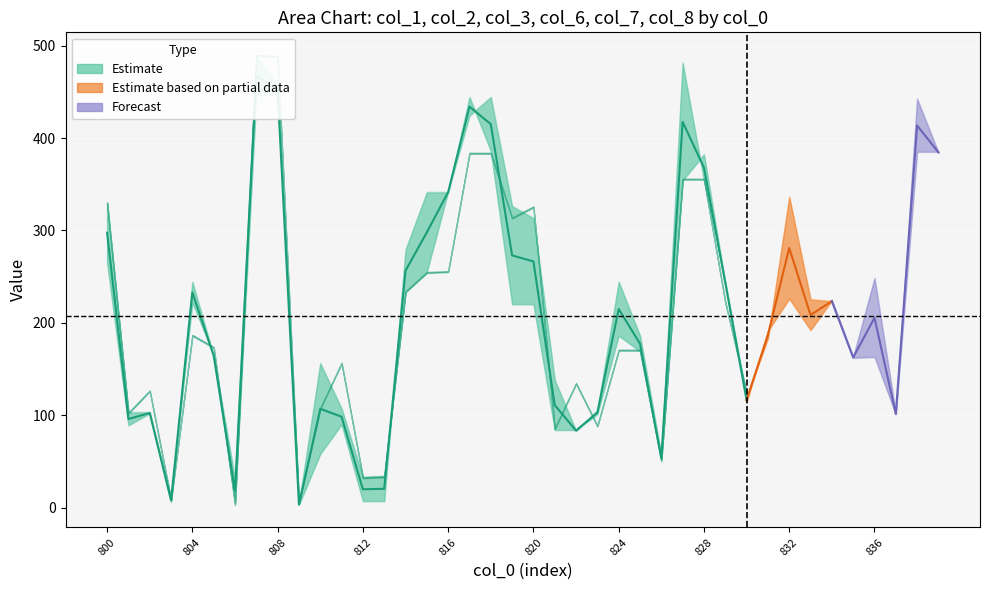

List the labels in order of col_8 value, smallest first.

809, 806, 812, 813, 803, 826, 810, 821, 822, 801, 811, 823, 802, 837, 830, 835, 805, 825, 824, 831, 833, 819, 820, 804, 834, 832, 829, 836, 800, 814, 815, 816, 827, 828, 839, 818, 838, 817, 807, 808